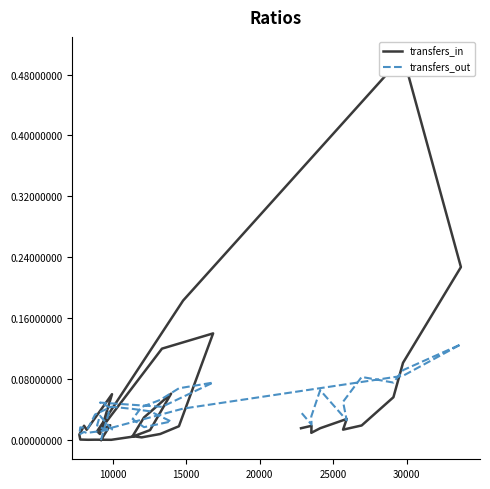

How many series are shown in this chart?

2